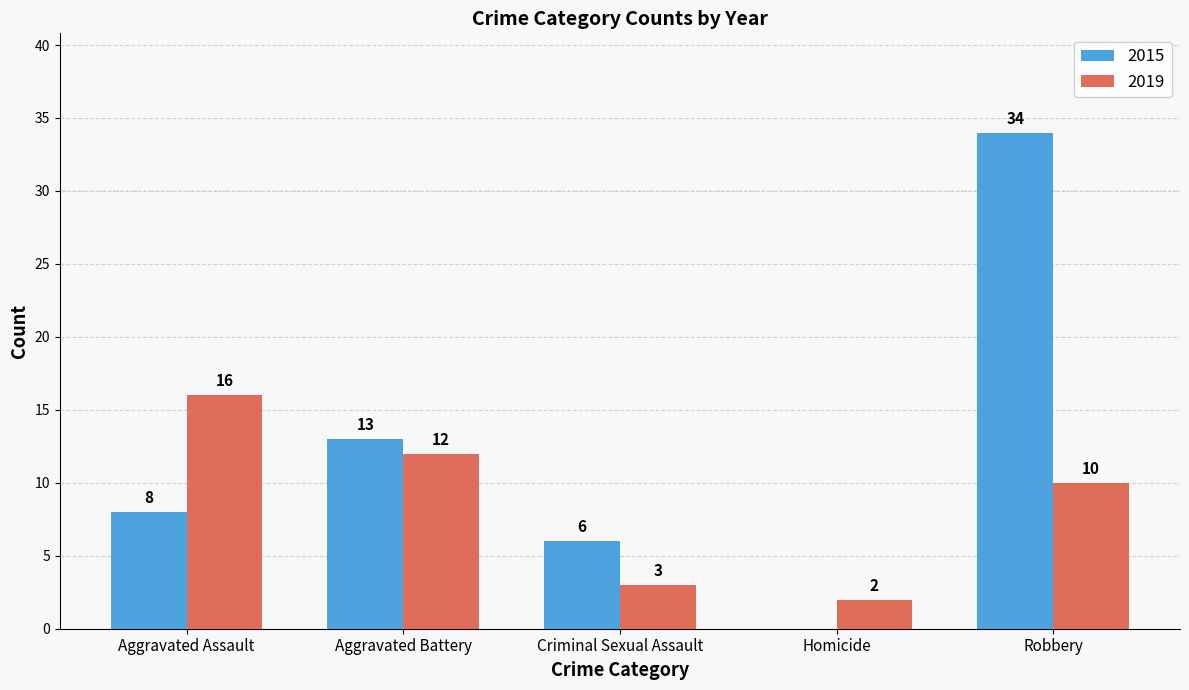

Which series has the largest total across all categories?

2015